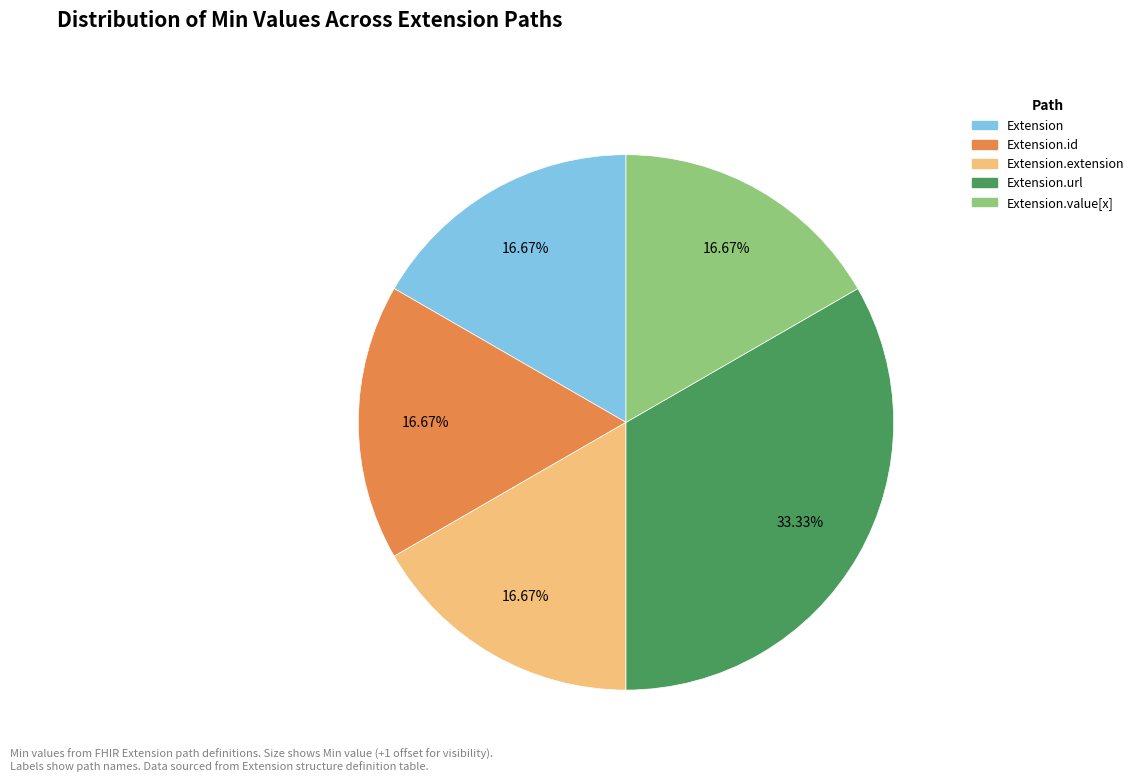

Is there any slice that represents more than half of the pie?

No